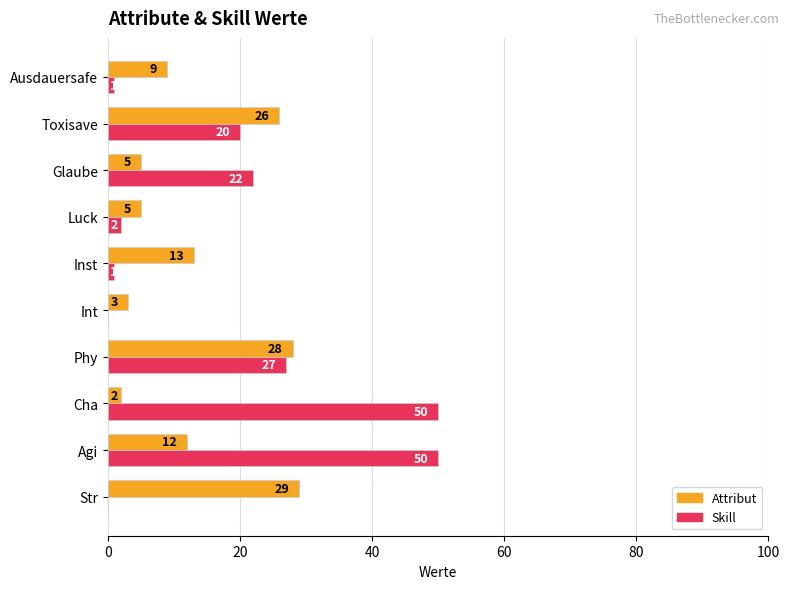

How many positive values does the Skill series have?

8